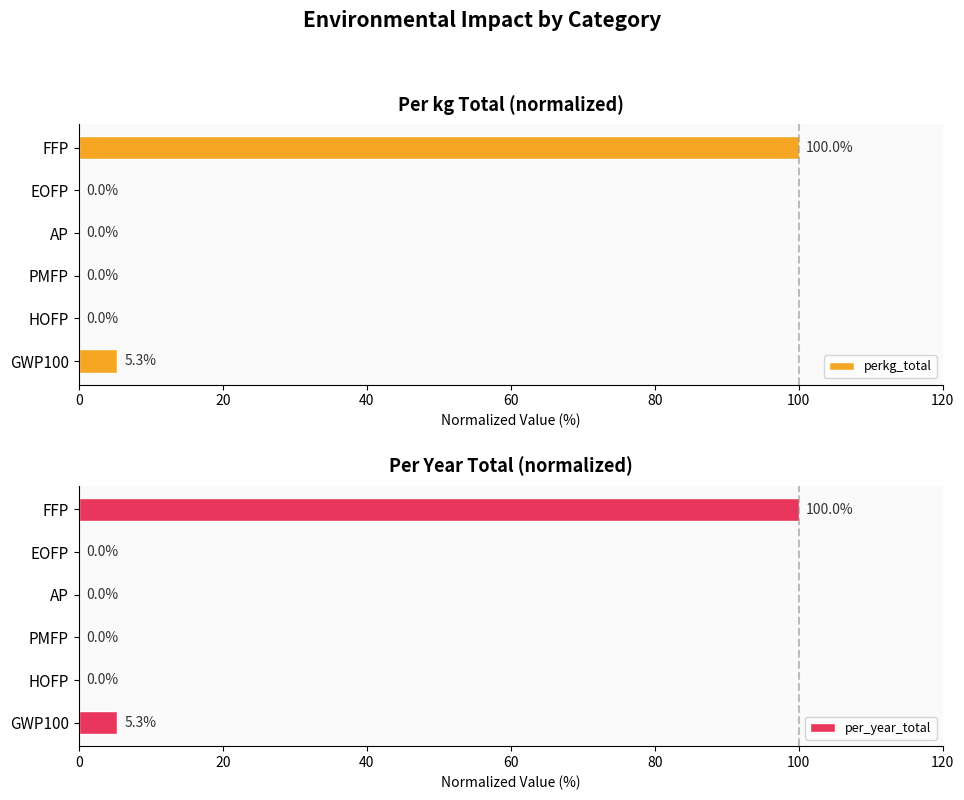

The value of perkg_total at EOFP is 0.0. True or false?

True